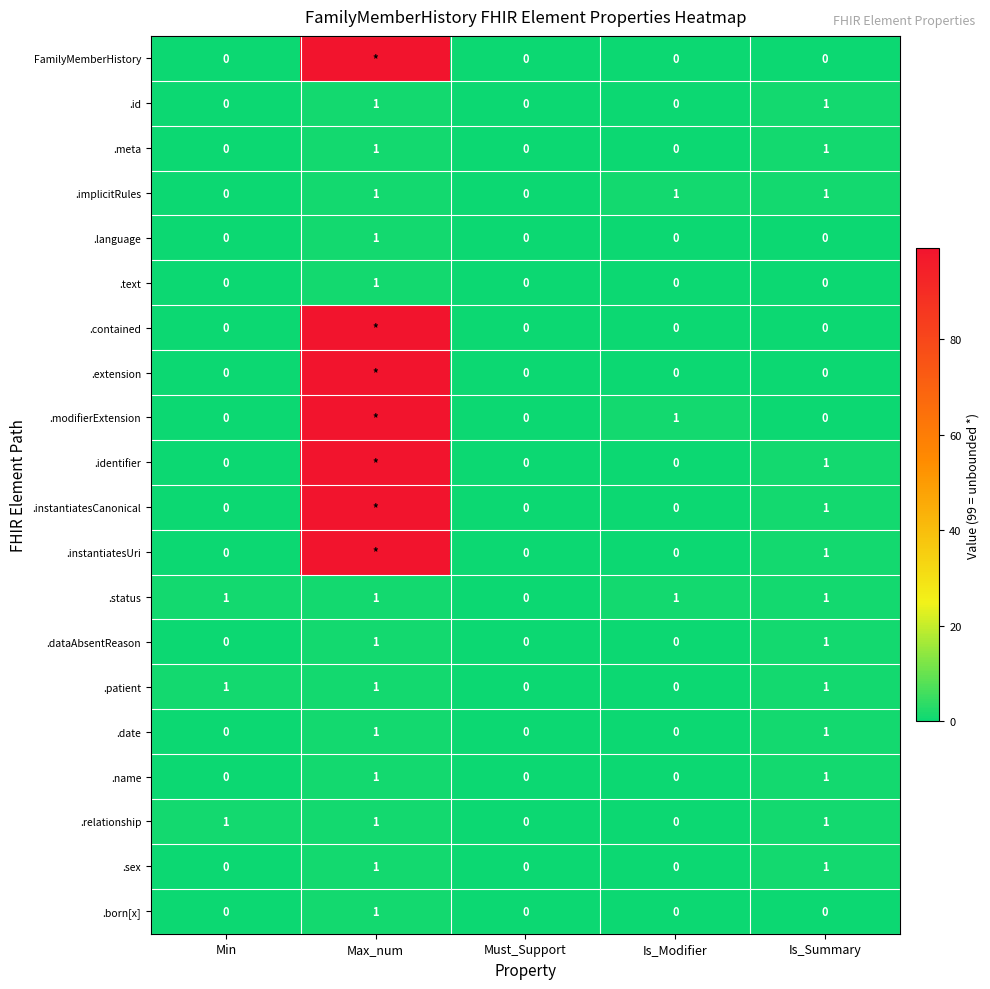

Is the value of .relationship at Is_Summary greater than the value of .name at Is_Modifier?

Yes